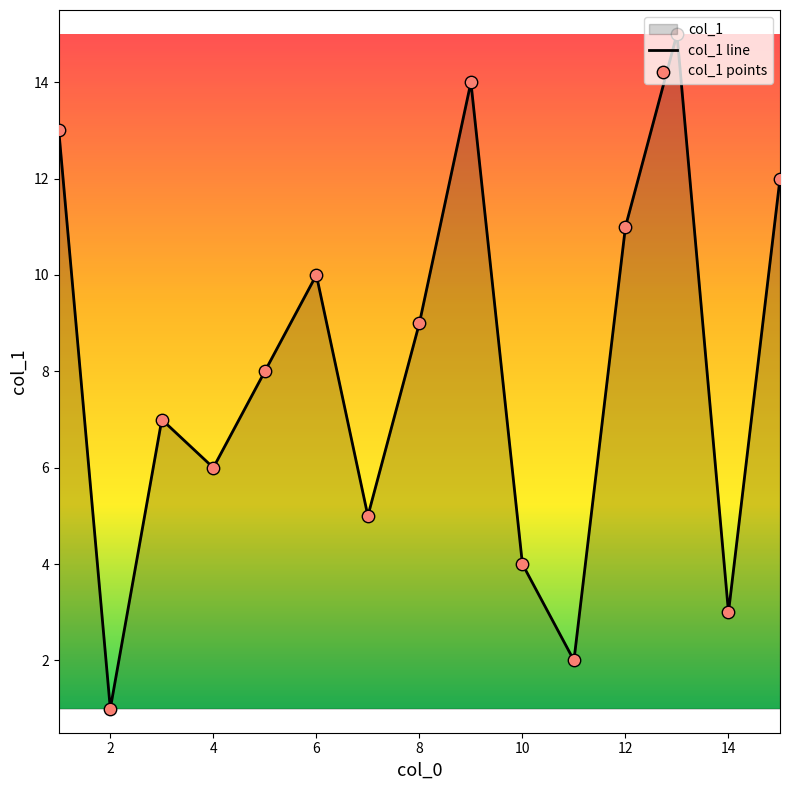

What is the ratio of the value at 1 to the value at 3?

1.9